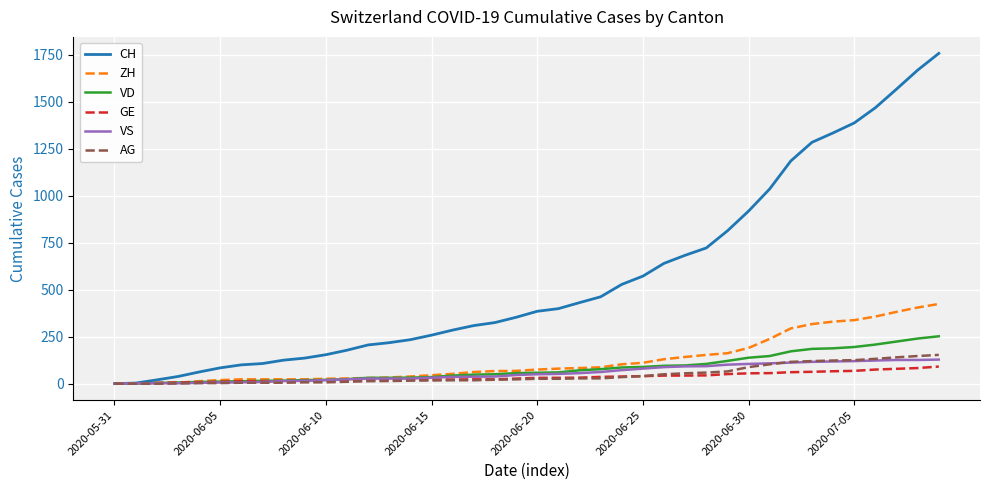

Which series has the largest total across all categories?

CH